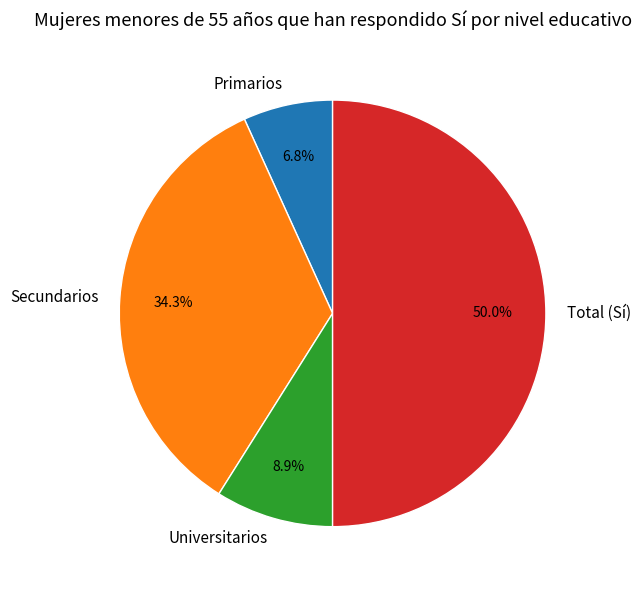

What is the largest slice in the pie chart?

Total (Sí)